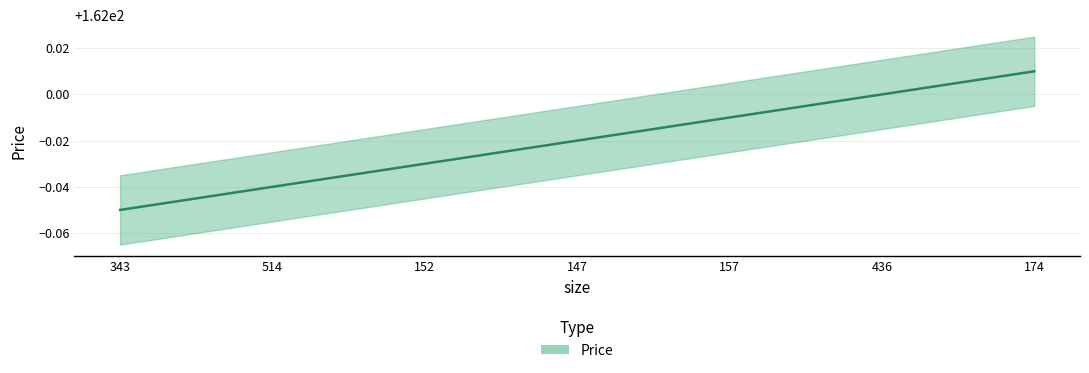

What position from the right is 174?

1